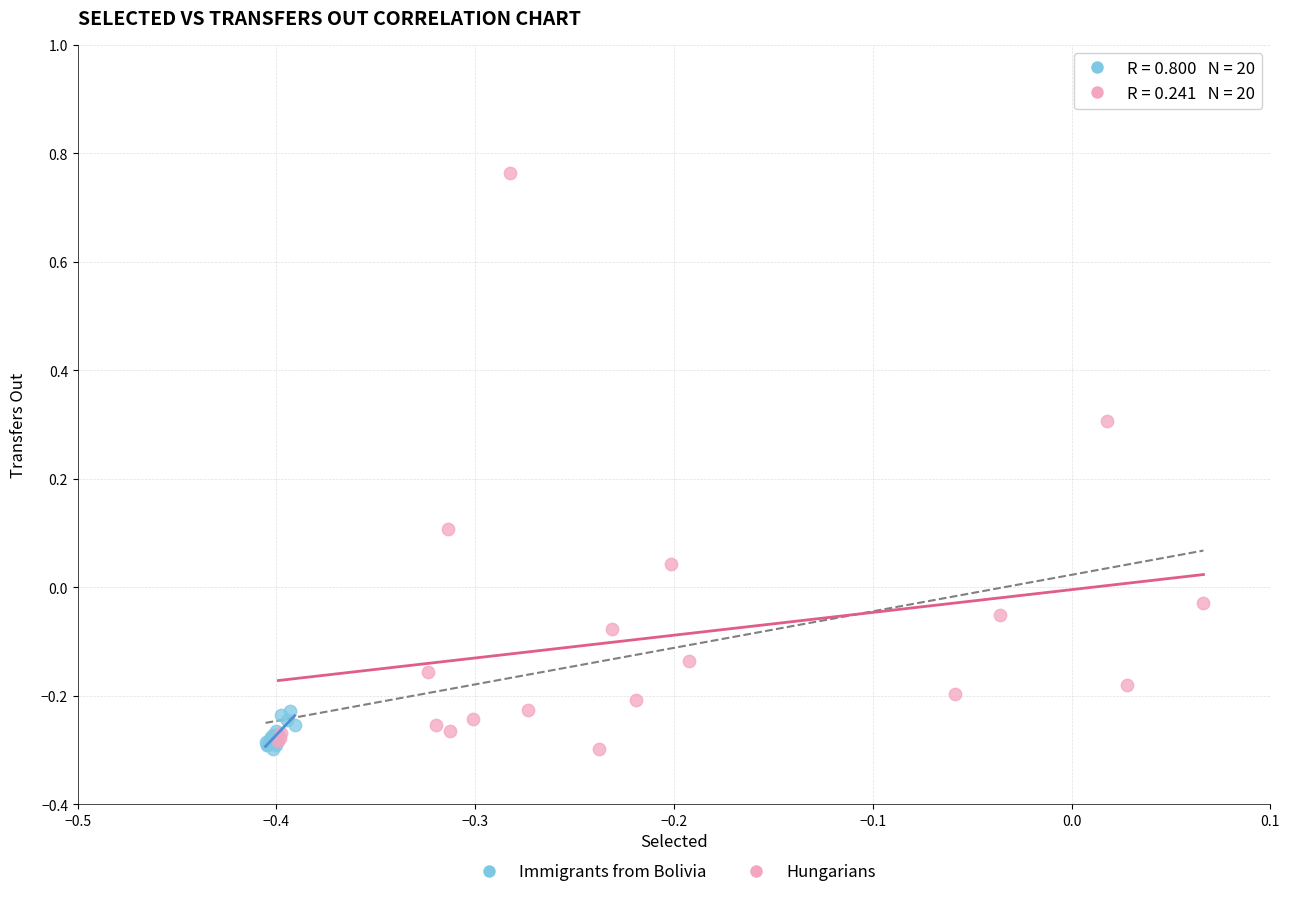

Which series has the widest spread of Y values?

Hungarians